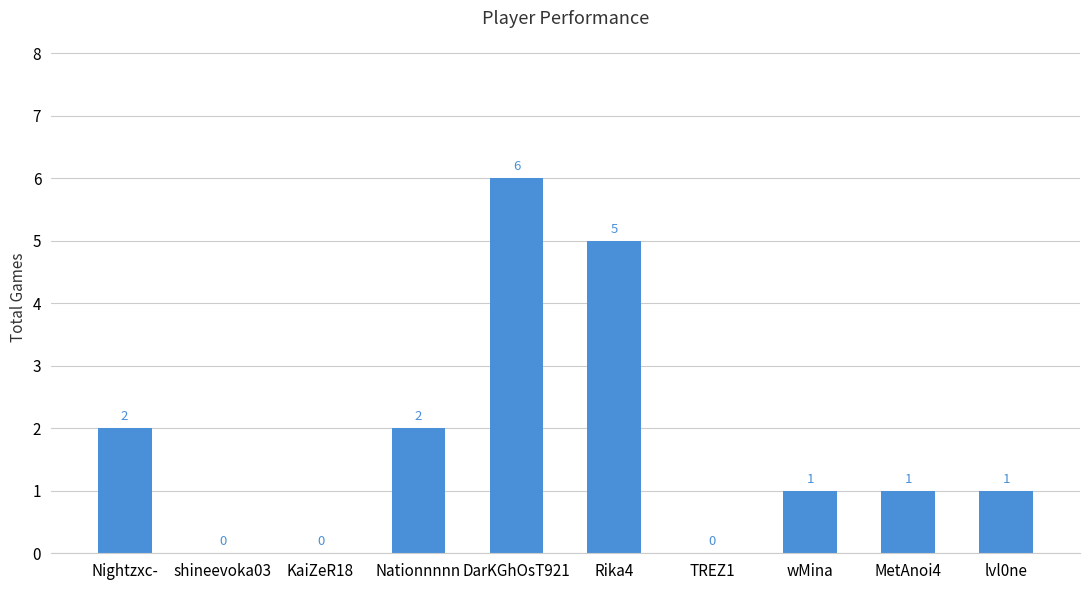

Count the values in the range 0 to 2.

8